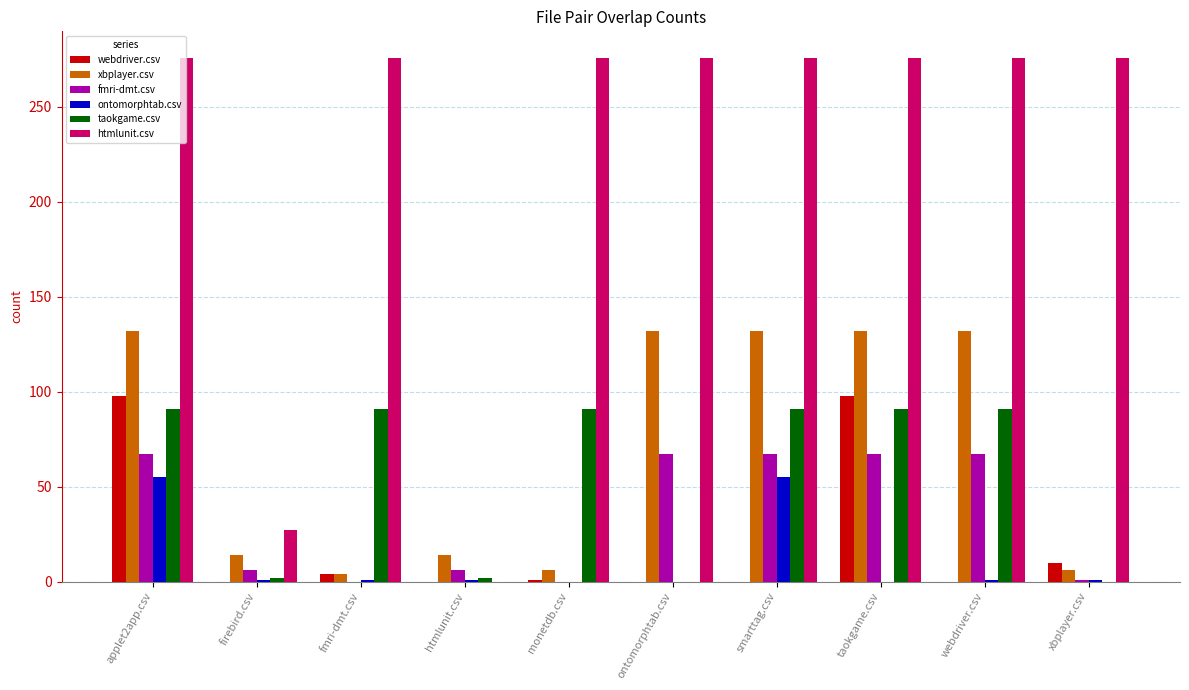

What is the spread (max minus min) of values at firebird.csv?

27